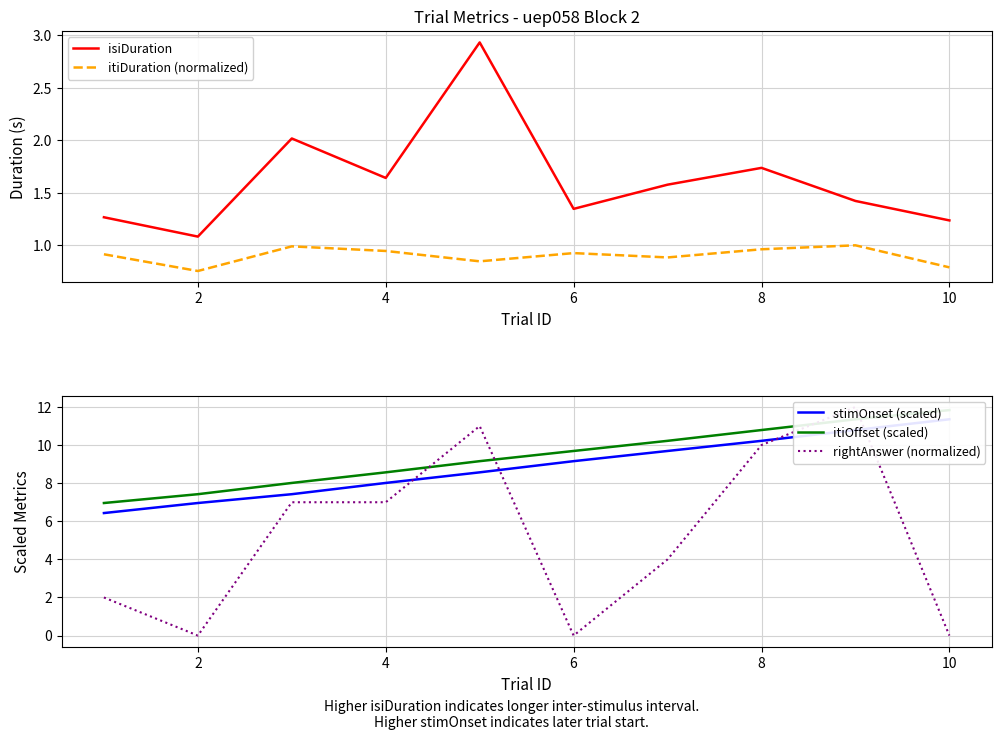

The isiDuration series shows 1.1 at 2. True or false?

True